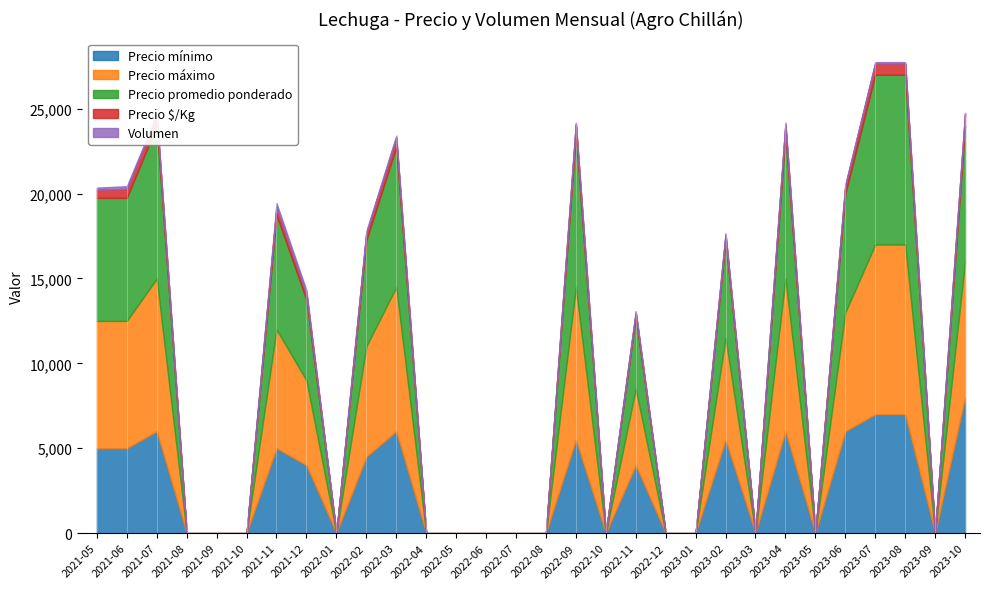

At which label does Precio $/Kg reach its minimum?

2021-08